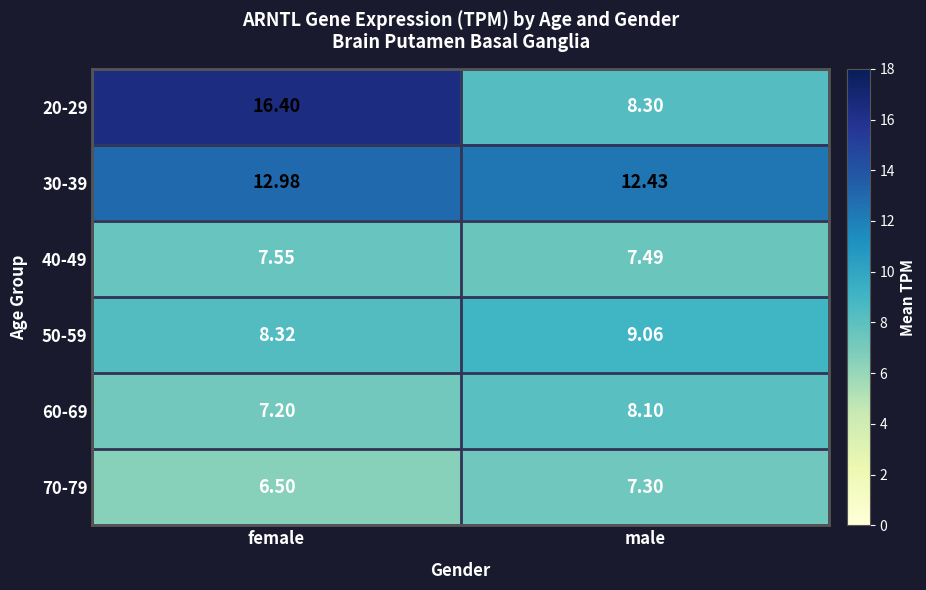

At which category is the sum across all series the highest?

female